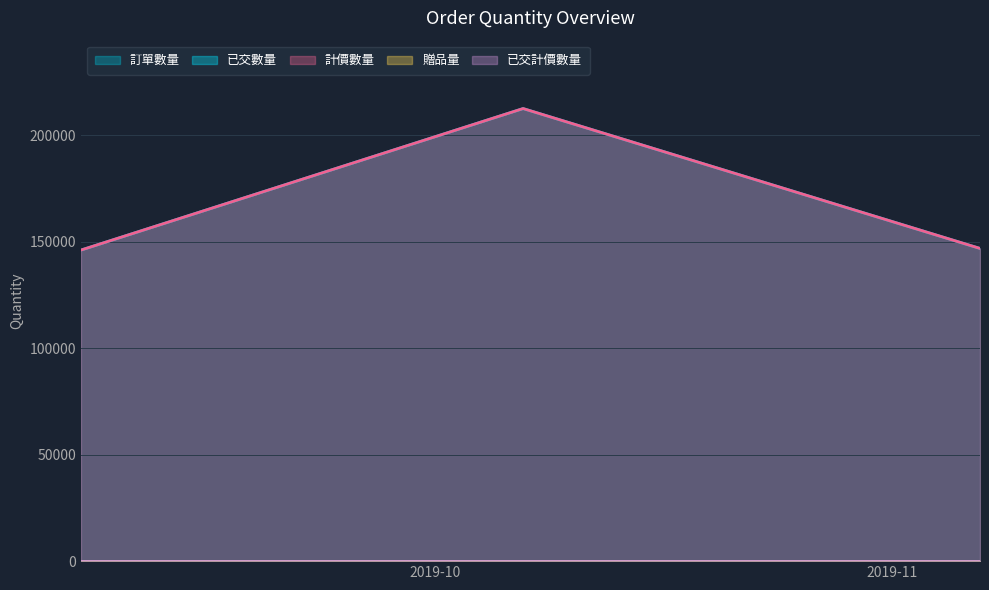

Does the chart have visible grid lines?

Yes